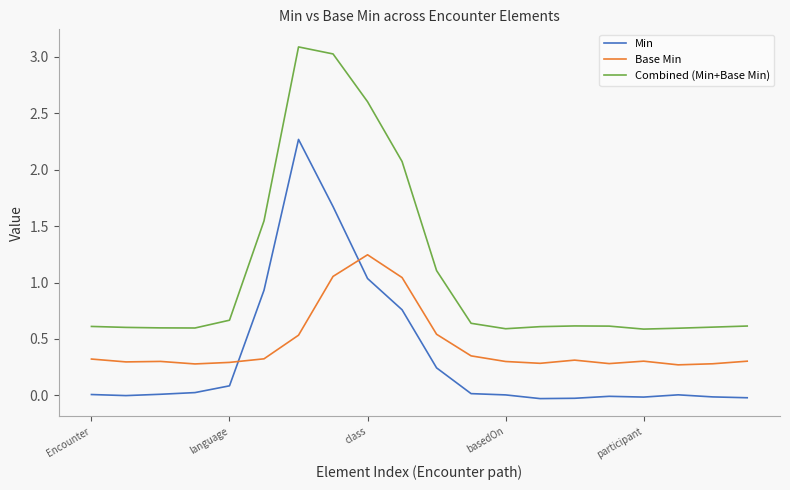

Which series has the largest total across all categories?

Combined (Min+Base Min)